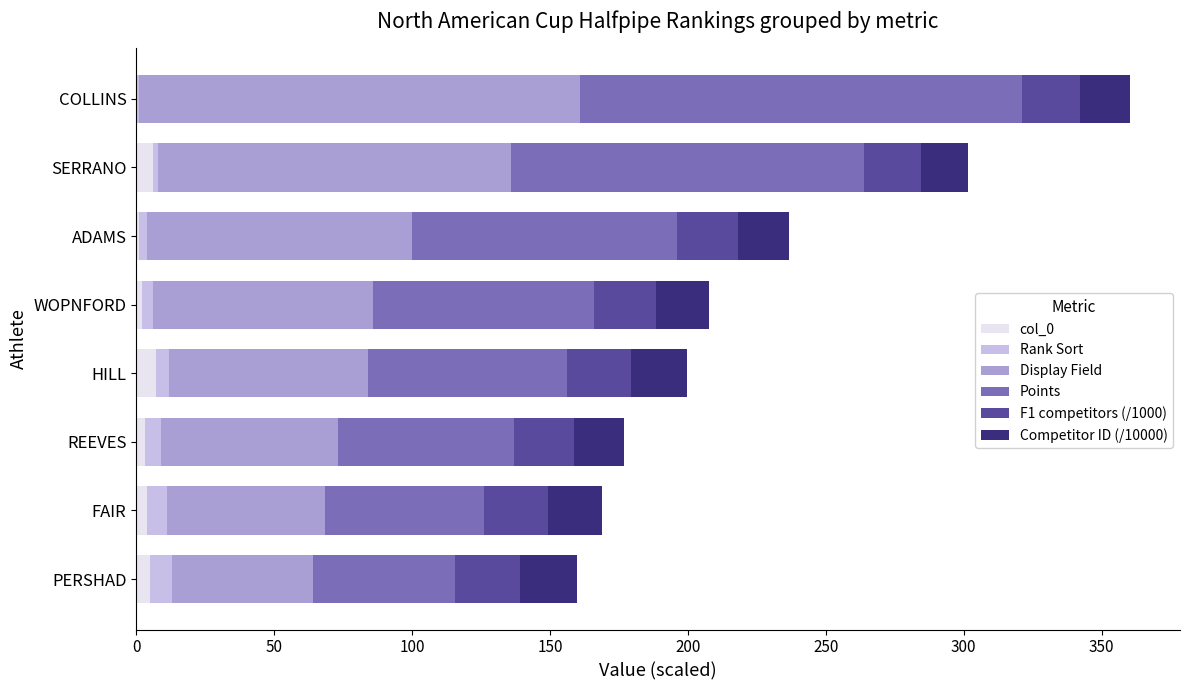

What are all the series names shown in the legend?

col_0, Rank Sort, Display Field, Points, F1 competitors (/1000), Competitor ID (/10000)